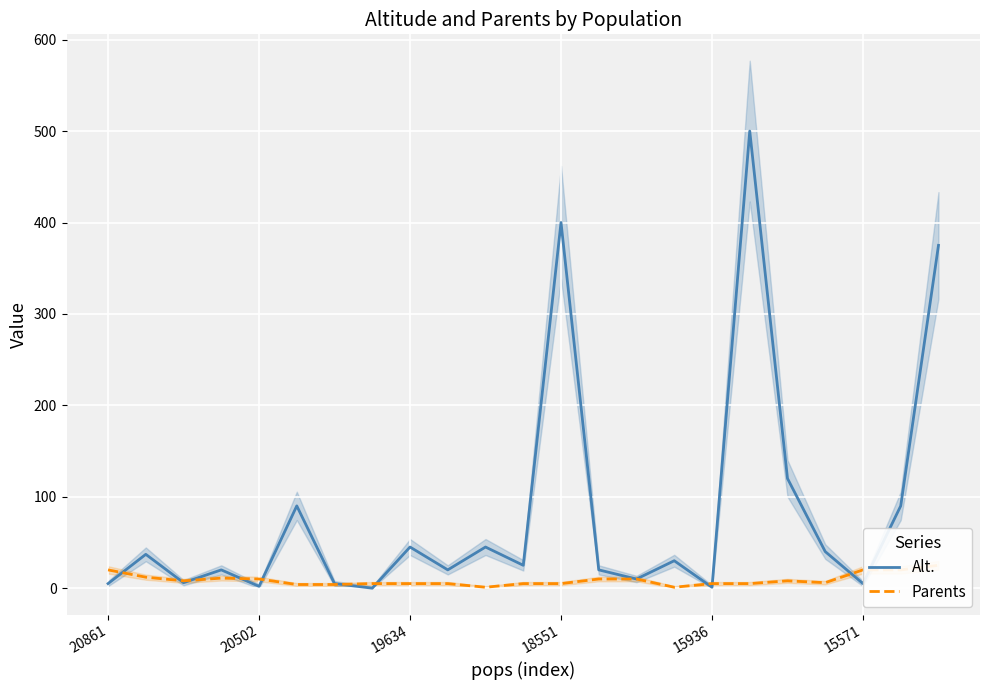

How many data points in Parents are less than 6?

11